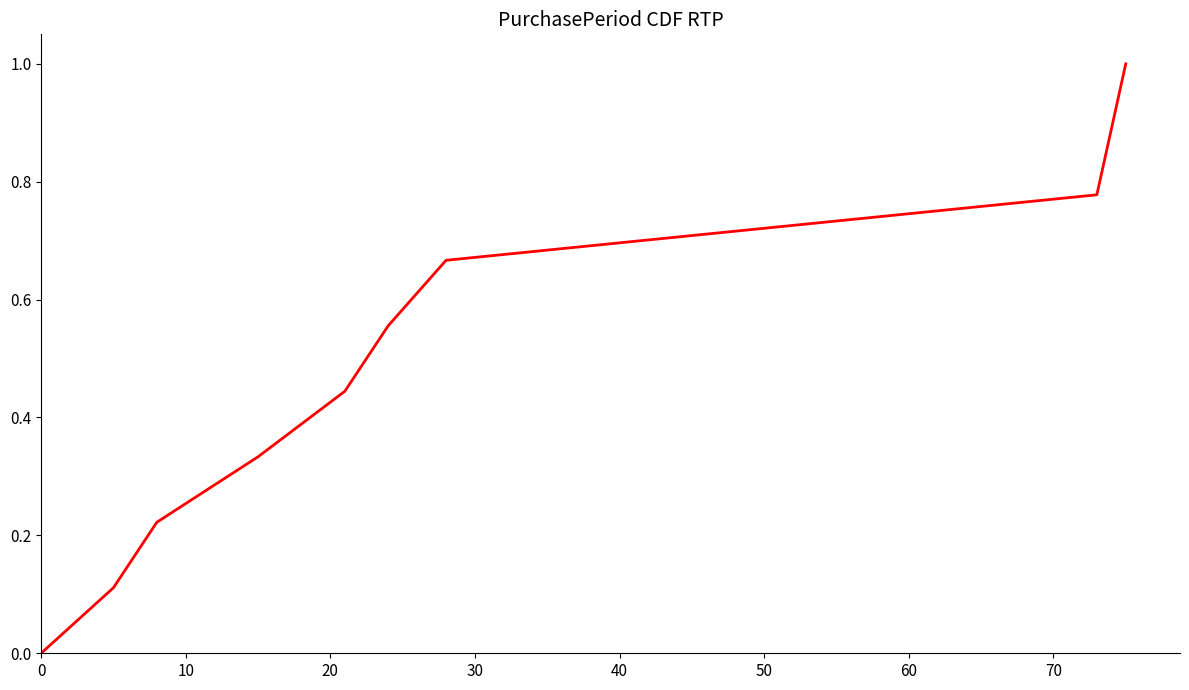

How many lines are shown in the chart?

1